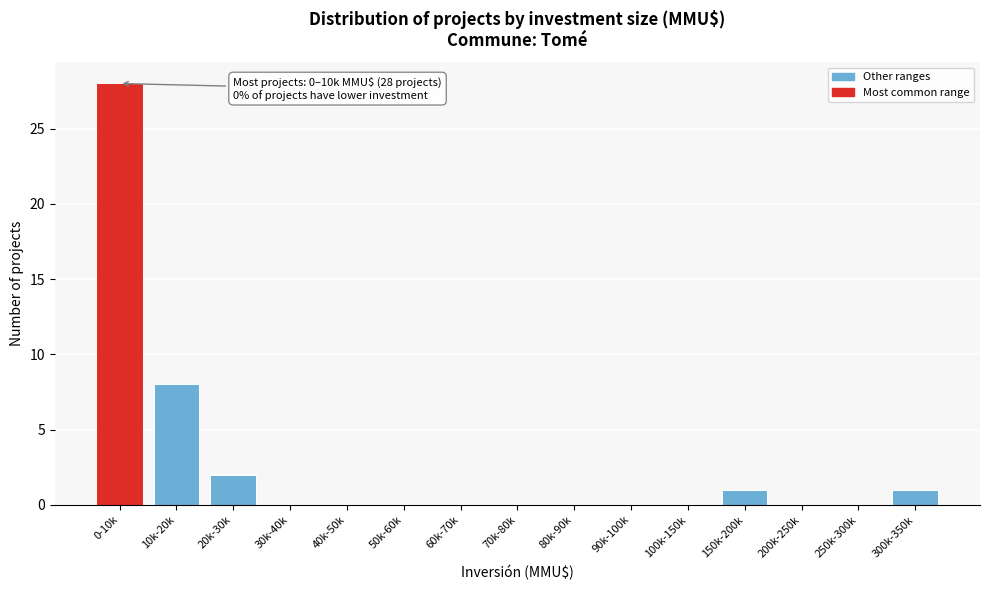

Reading left to right, extract all data points from this chart.

0-10k=28	10k-20k=8	20k-30k=2	30k-40k=0	40k-50k=0	50k-60k=0	60k-70k=0	70k-80k=0	80k-90k=0	90k-100k=0	100k-150k=0	150k-200k=1	200k-250k=0	250k-300k=0	300k-350k=1